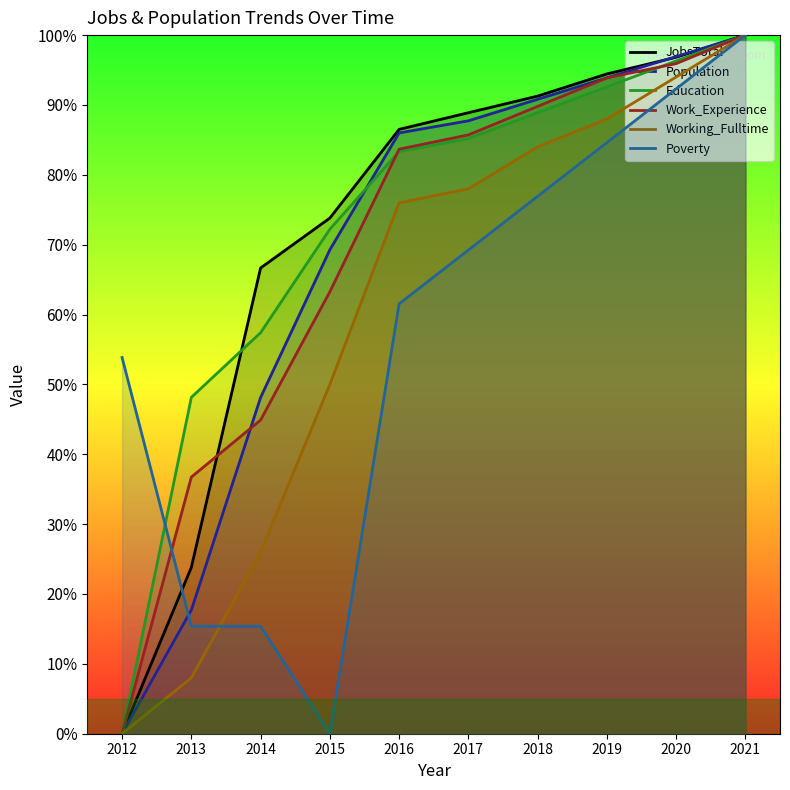

Which has a higher value, 2012 or 2013?

2013